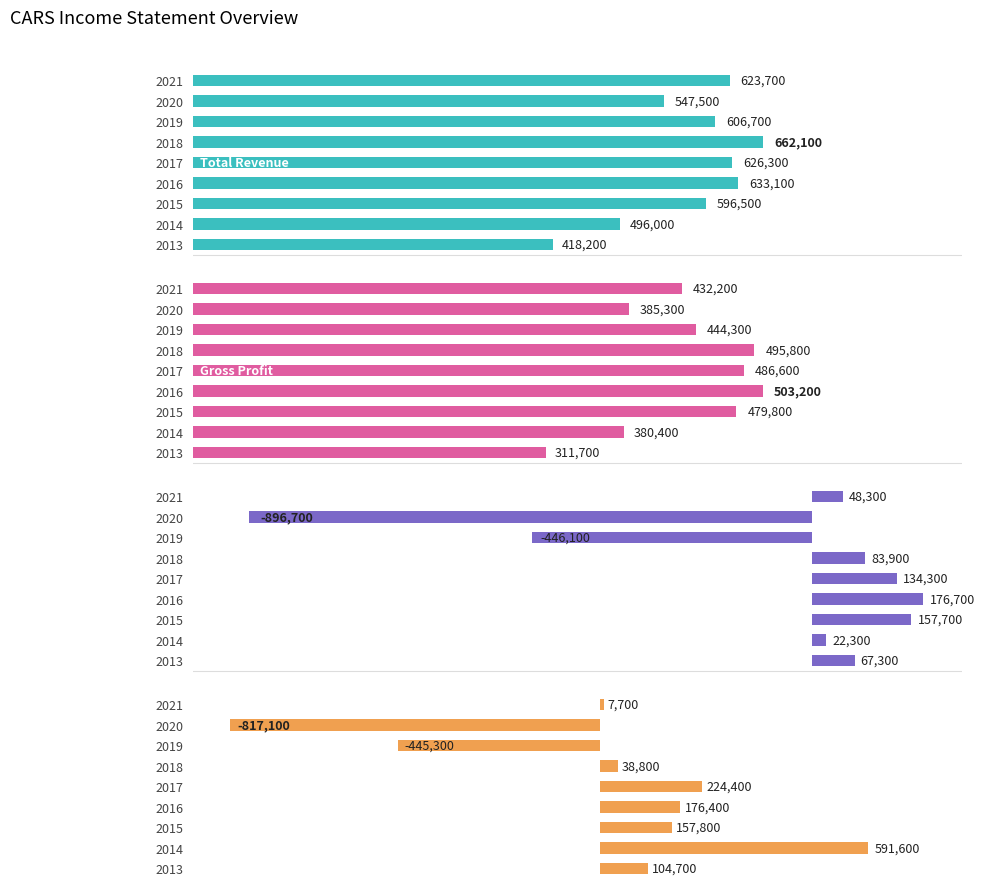

What is the value of the Operating Income bar at the 8th from the left?

22300